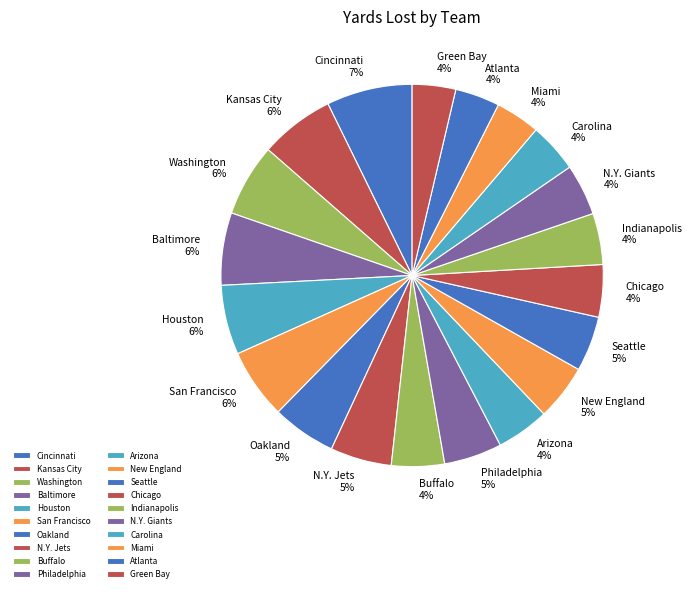

To the nearest percent, what is the difference between the N.Y. Jets and Arizona slice percentages?

1%